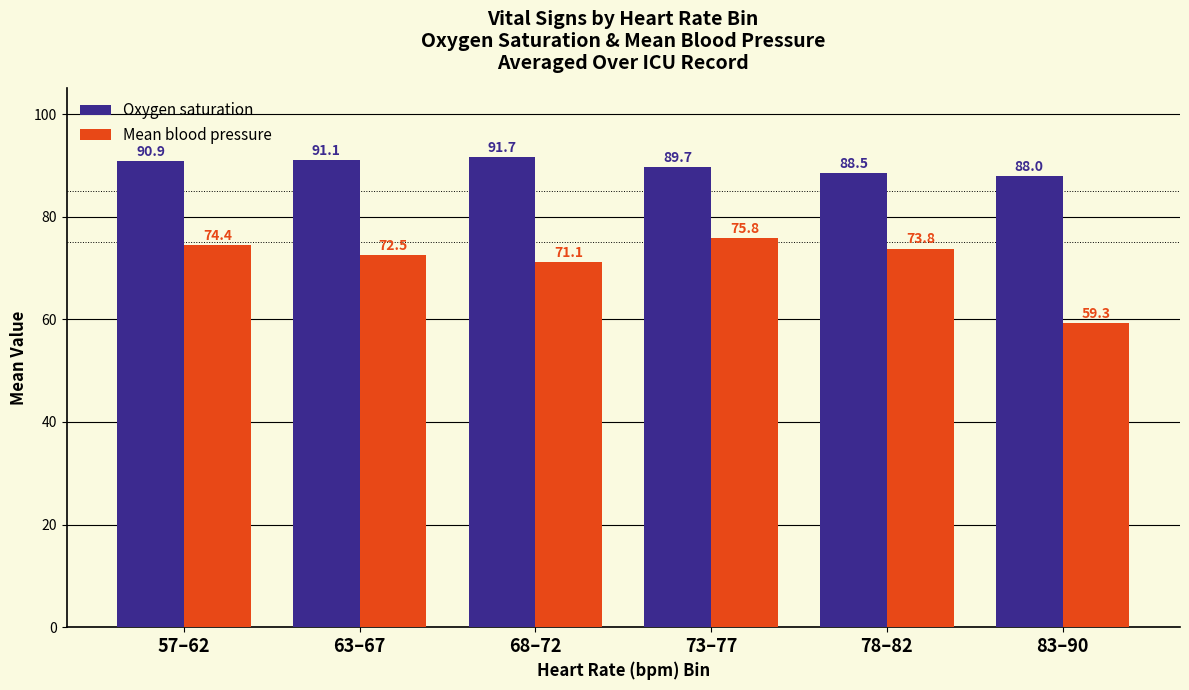

What is the label of the 1st bar from the right?

83–90